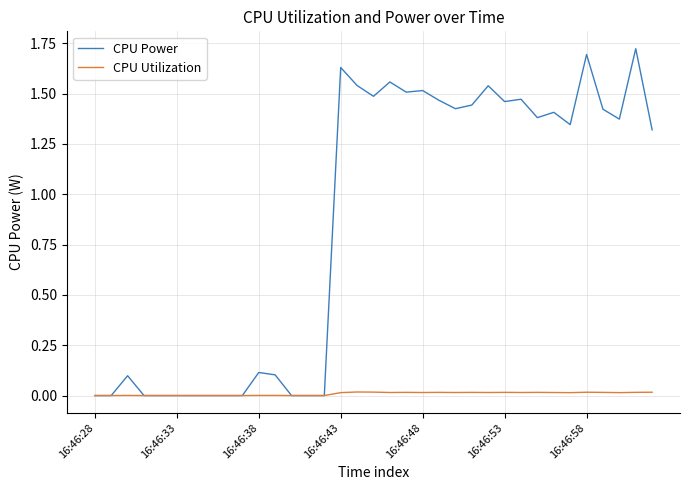

List the series in order of their peak value, lowest first.

CPU Utilization, CPU Power